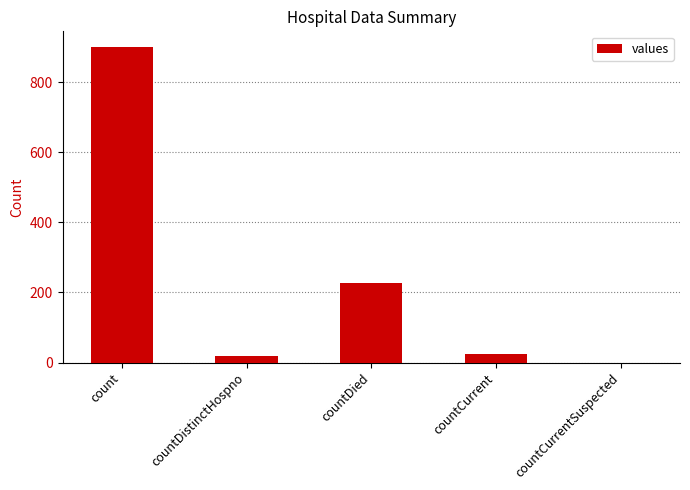

The value at countCurrentSuspected is -577. True or false?

False